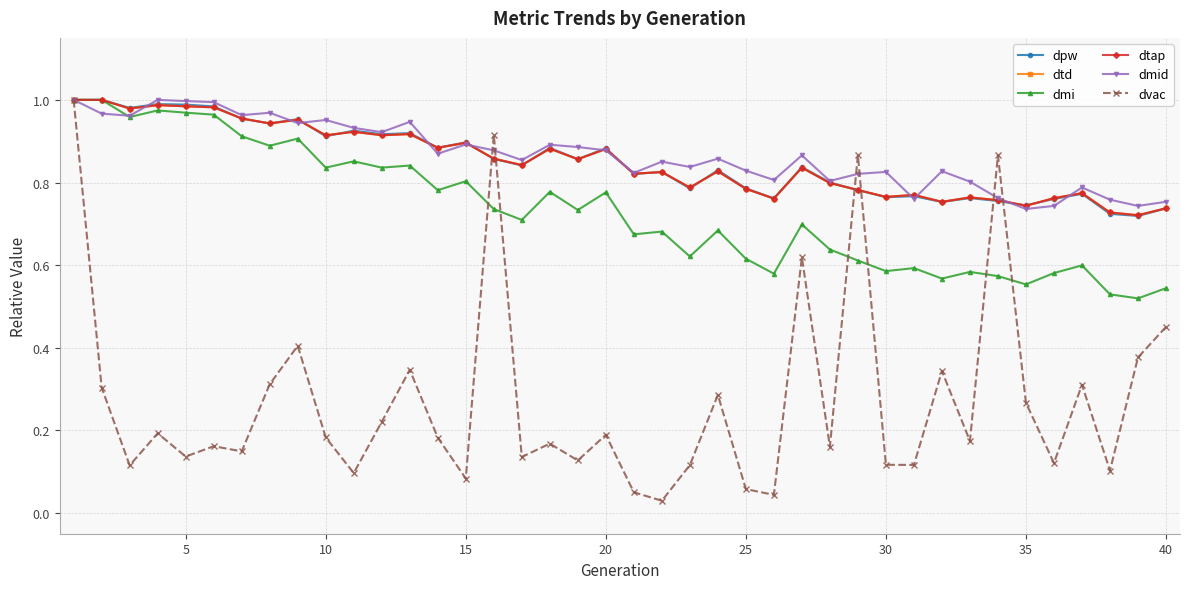

Is this an area chart (filled region under the line)?

No